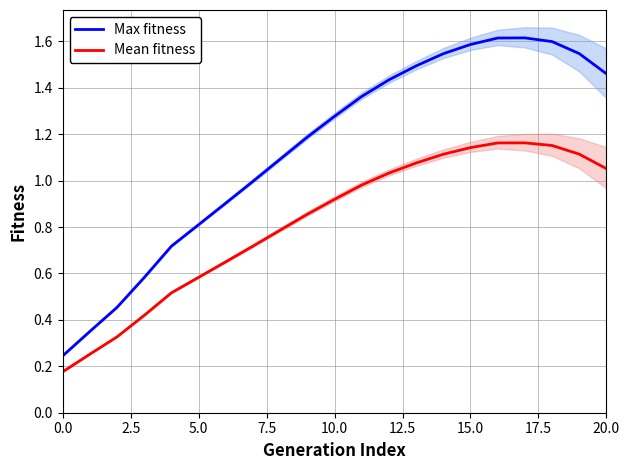

What is the approximate value of Mean fitness at 12?

1.0